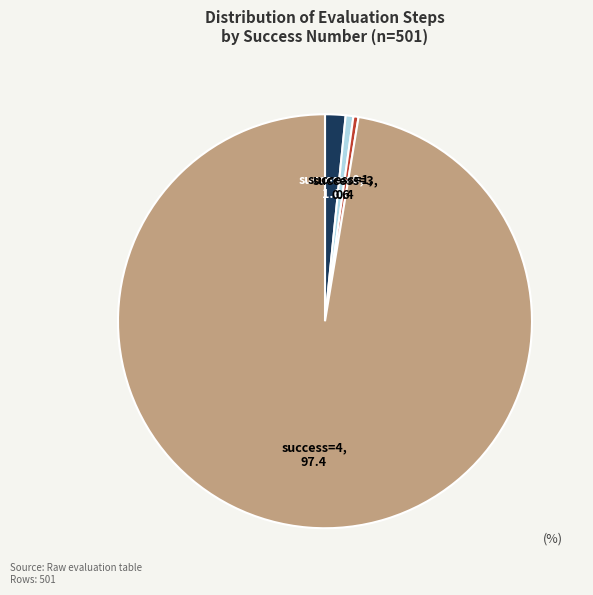

Is it true that success=1 is 11% of the pie?

False